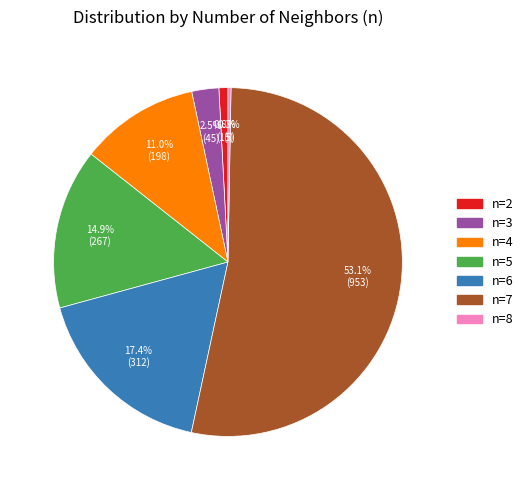

Rank the categories by value from highest to lowest.

n=7, n=6, n=5, n=4, n=3, n=2, n=8